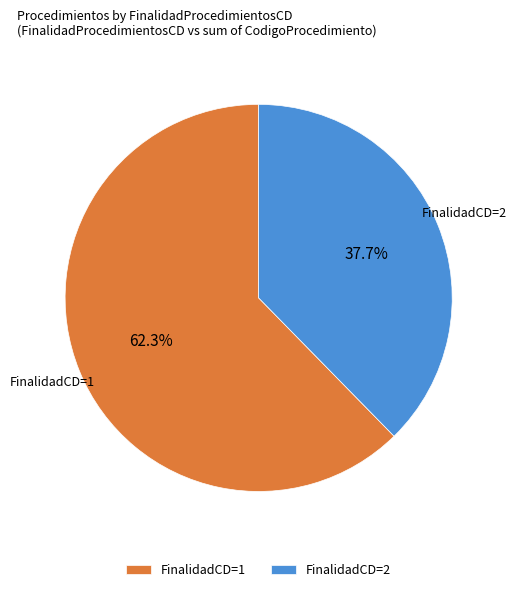

Combined, what portion of the pie is FinalidadCD=2 and FinalidadCD=1?

100.0%